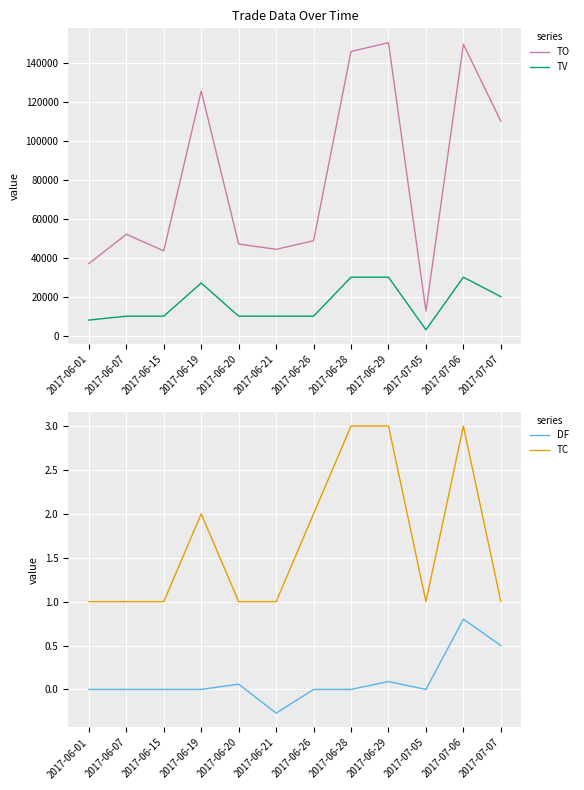

List the labels in order of TO value, smallest first.

2017-07-05, 2017-06-01, 2017-06-15, 2017-06-21, 2017-06-20, 2017-06-26, 2017-06-07, 2017-07-07, 2017-06-19, 2017-06-28, 2017-07-06, 2017-06-29